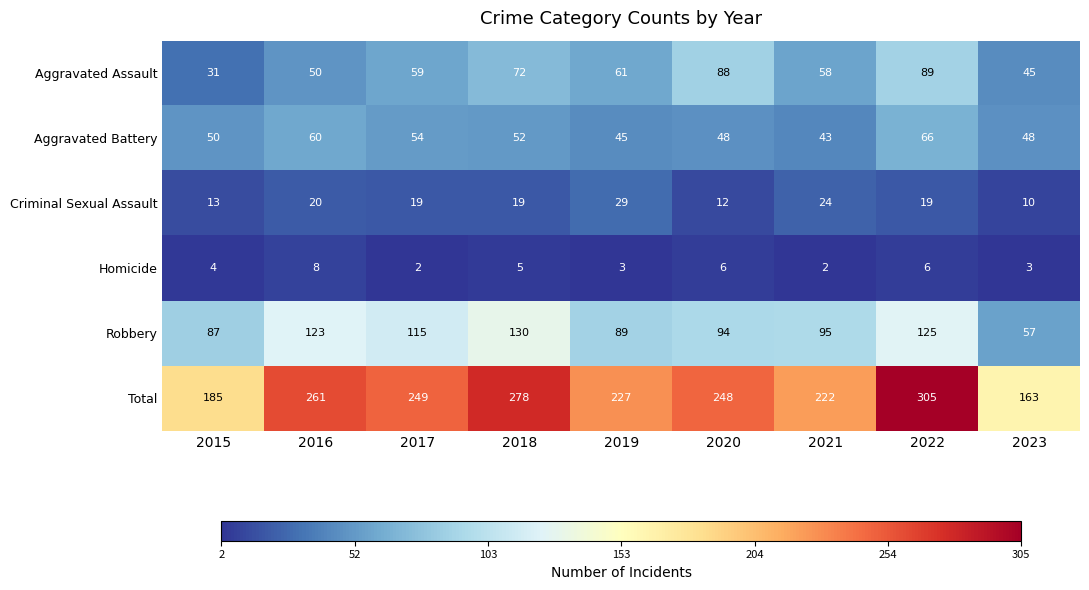

What is the sum of the Homicide values at 2019 and 2021?

5